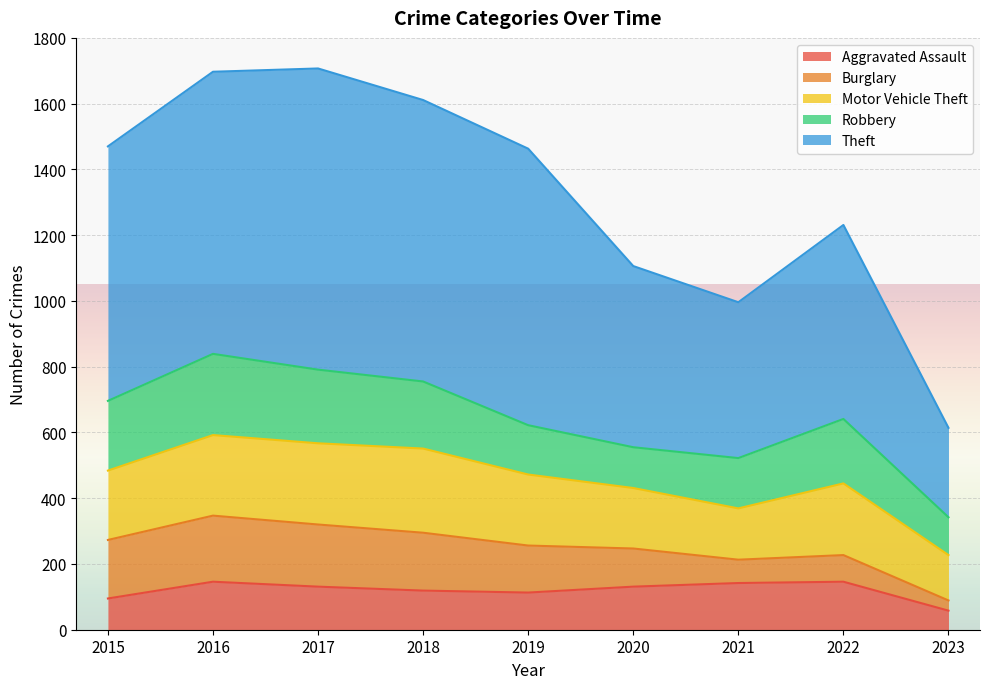

What are all the series names shown in the legend?

Aggravated Assault, Burglary, Motor Vehicle Theft, Robbery, Theft